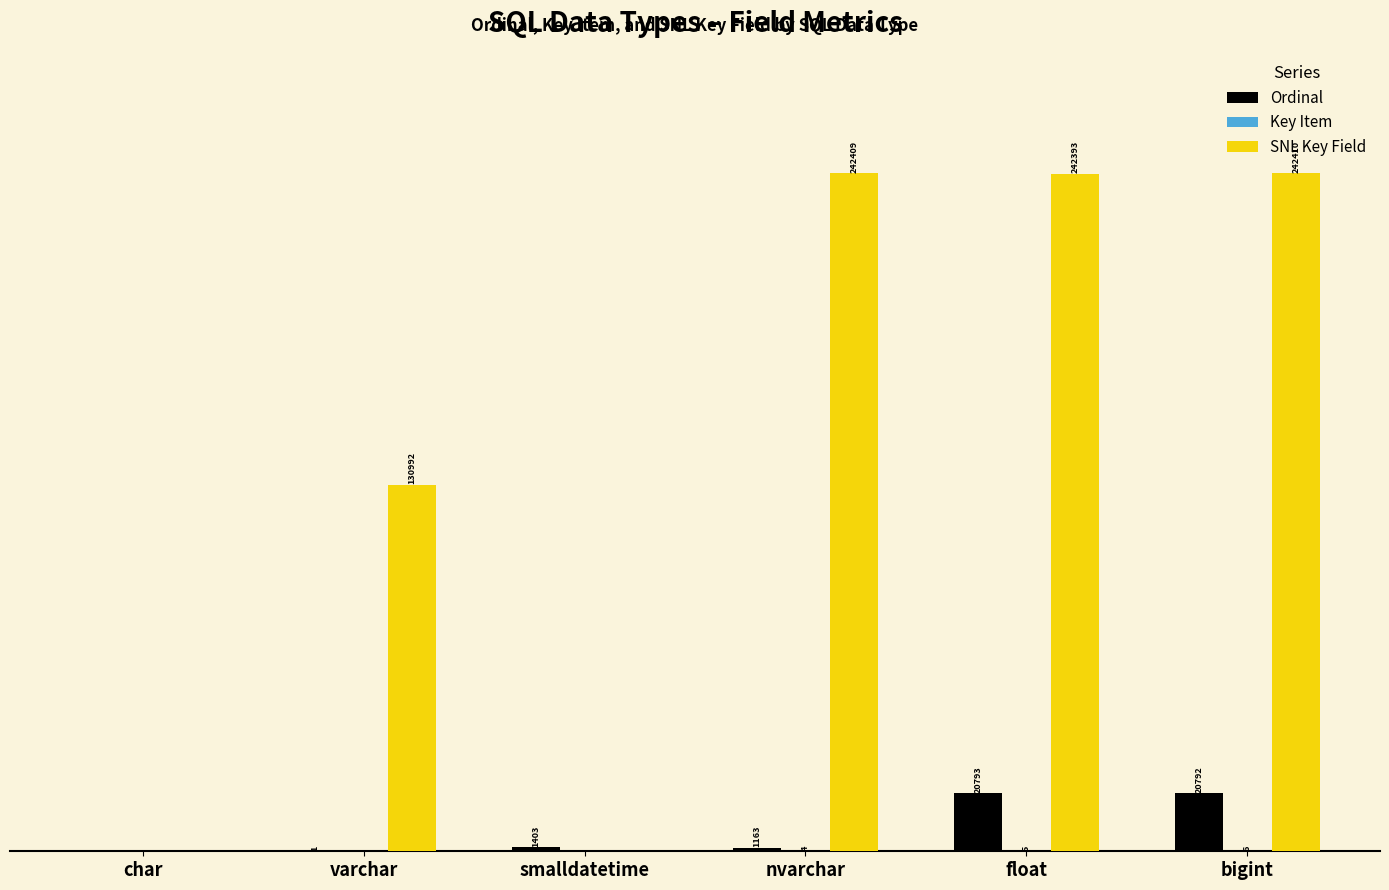

At which category does the chart reach its peak across all series?

bigint